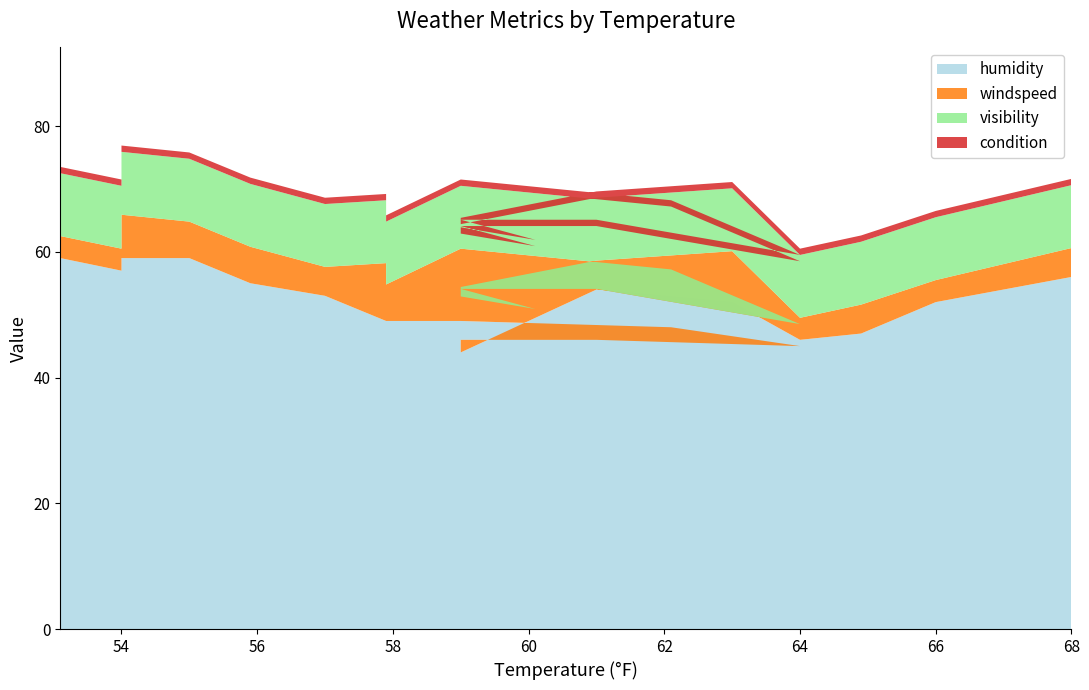

Reading left to right, what are all the values shown in this chart?

humidity: 56.0	52.0	47.0	46.0	52.0	54.0	44.0	46.0	44.0	46.0	46.0	45.0	48.0	49.0	49.0	49.0	53.0	55.0	59.0	59.0	57.0	59.0	64.0	69.0
windspeed: 4.6	3.5	4.6	3.5	8.1	4.6	10.4	6.9	6.9	8.1	8.1	3.5	9.2	11.5	5.8	9.2	4.6	5.8	5.8	6.9	3.5	3.5	6.9	8.1
visibility: 10.0	10.0	10.0	10.0	10.0	10.0	10.0	10.0	10.0	10.0	10.0	10.0	10.0	10.0	10.0	10.0	10.0	10.0	10.0	10.0	10.0	10.0	10.0	10.0
condition: 1.0	1.0	1.0	1.0	1.0	1.0	1.0	1.0	1.0	1.0	1.0	1.0	1.0	1.0	1.0	1.0	1.0	1.0	1.0	1.0	1.0	1.0	1.0	1.0